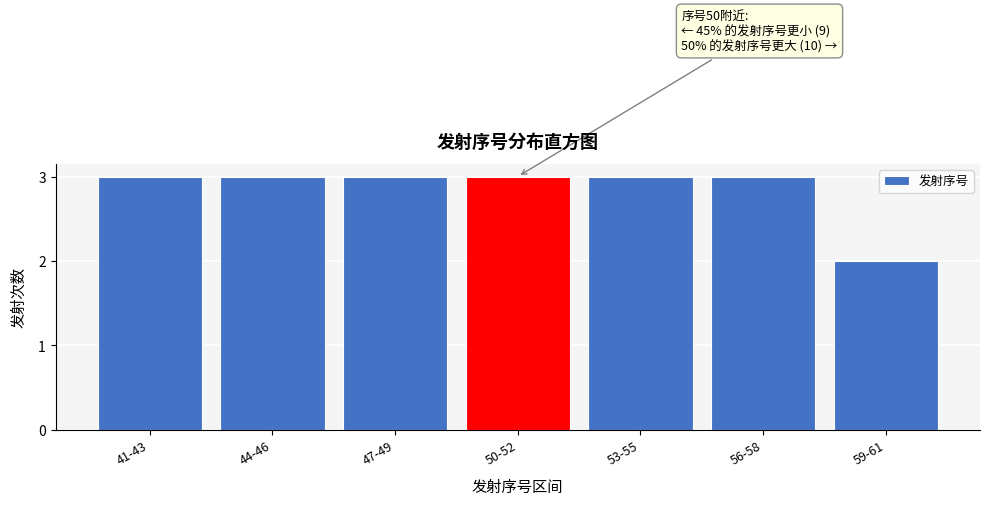

Reading left to right, transcribe all the data shown in this chart.

3	3	3	3	3	3	2